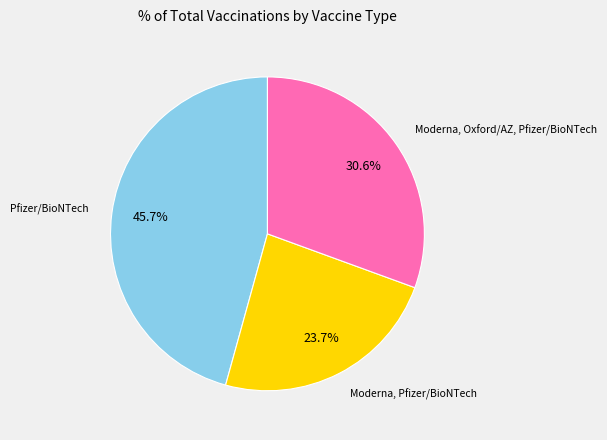

How many segments does this pie chart have?

3